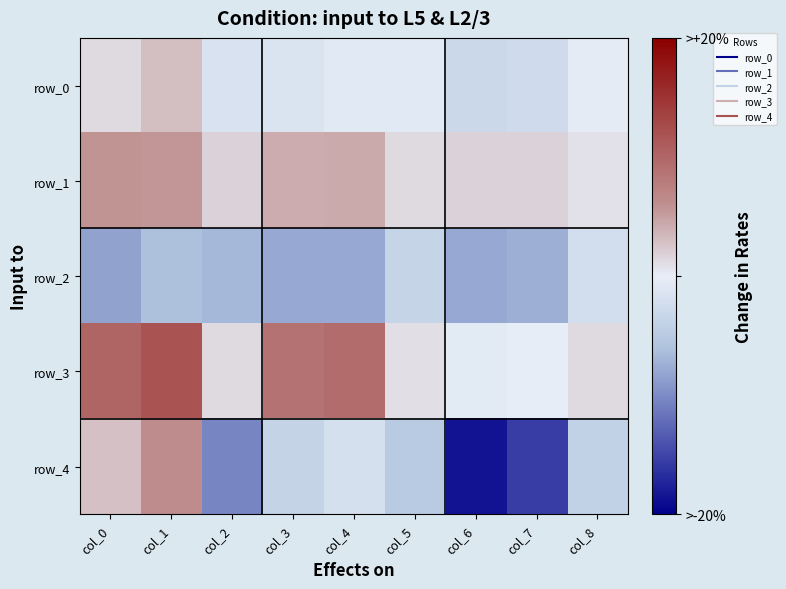

True or false: row_3 has a value of 0.4 at col_3.

False